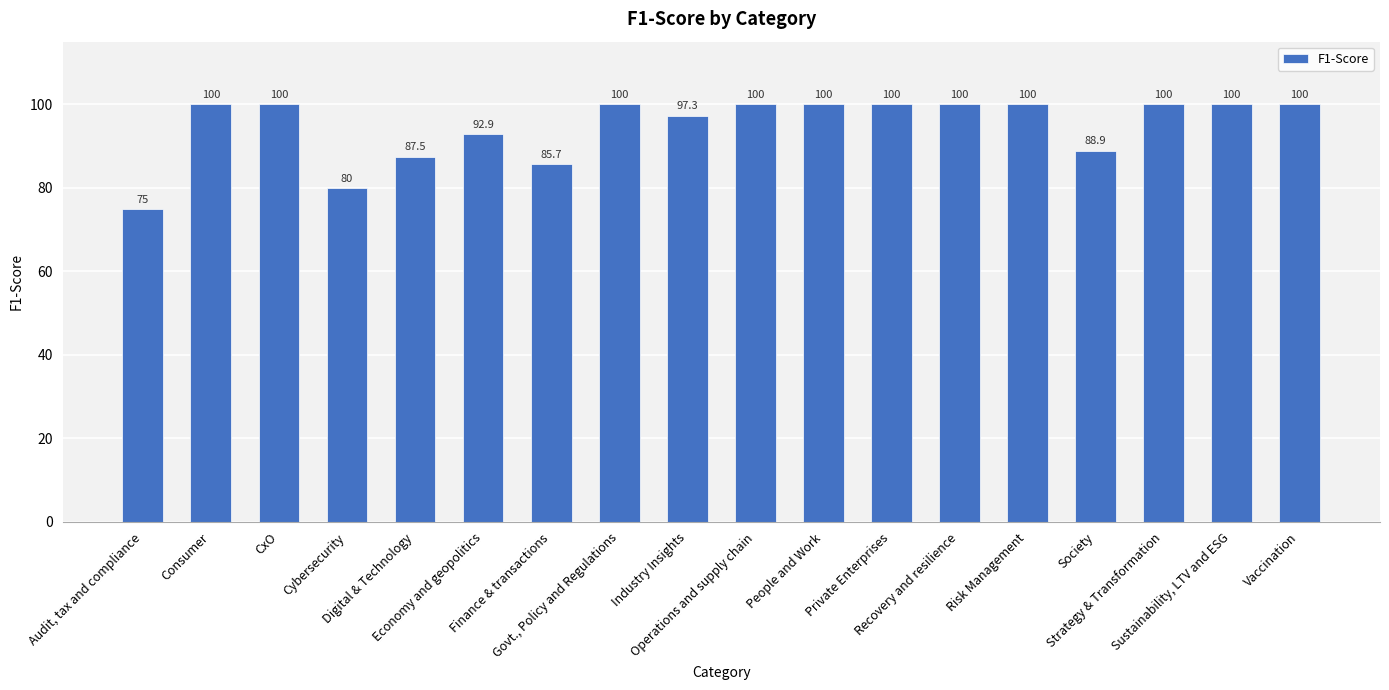

Are the bars horizontal?

No